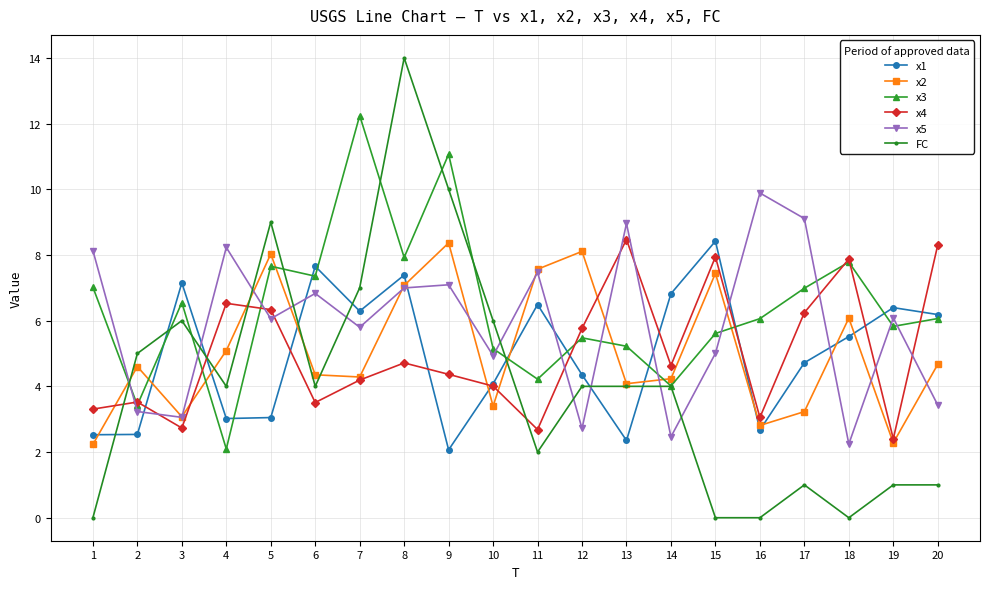

At 7, list the series in order from smallest to largest.

x4, x2, x5, x1, FC, x3